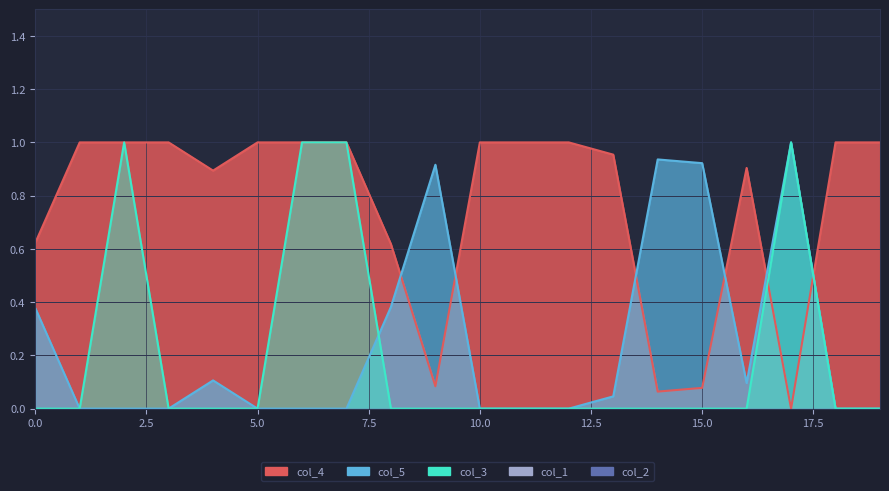

True or false: col_3 has a value of 1.4 at 2.

False